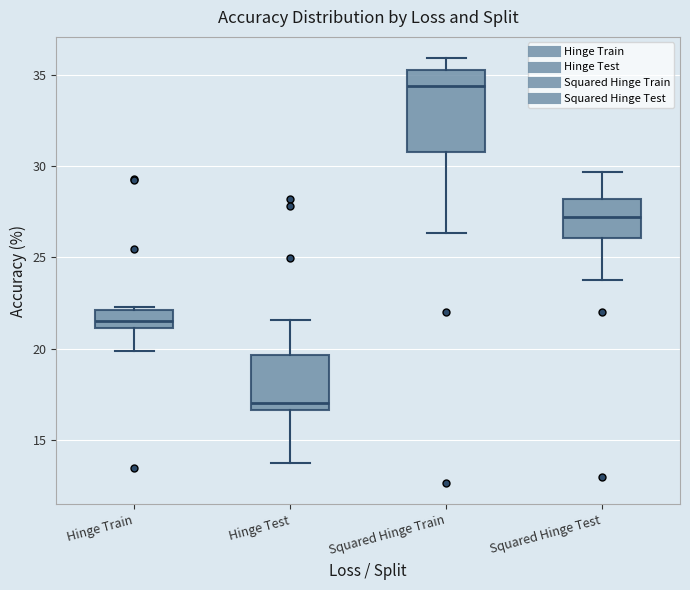

Which box is the tallest, from its lower edge to its upper edge?

Squared Hinge Train